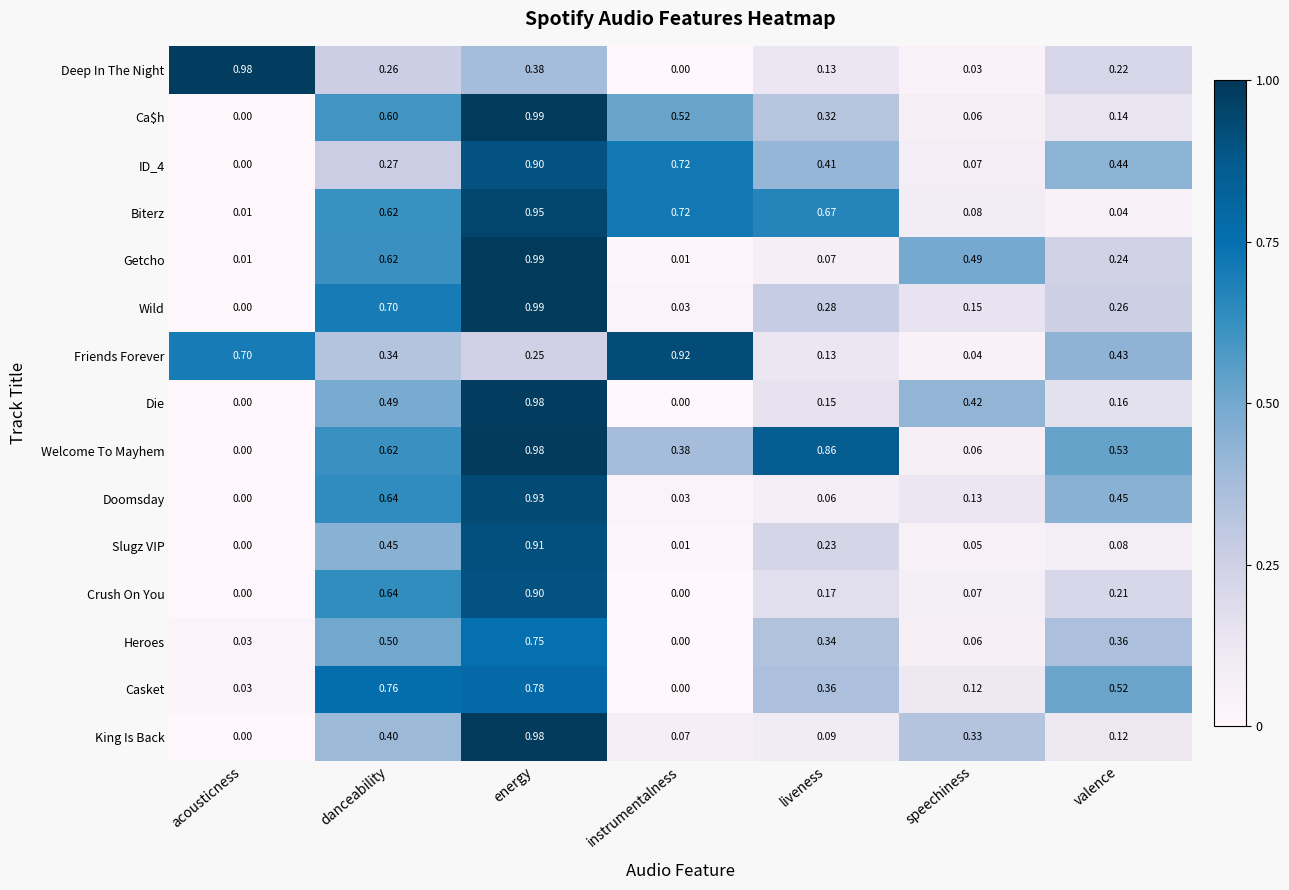

Rank the categories by Ca$h value from lowest to highest.

acousticness, speechiness, valence, liveness, instrumentalness, danceability, energy